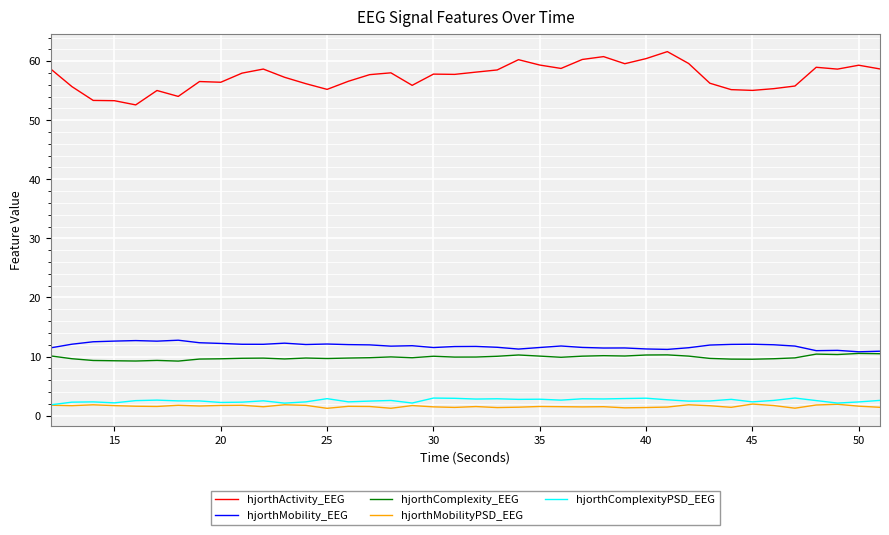

True or false: hjorthMobility_EEG and hjorthComplexityPSD_EEG cross at least once.

False